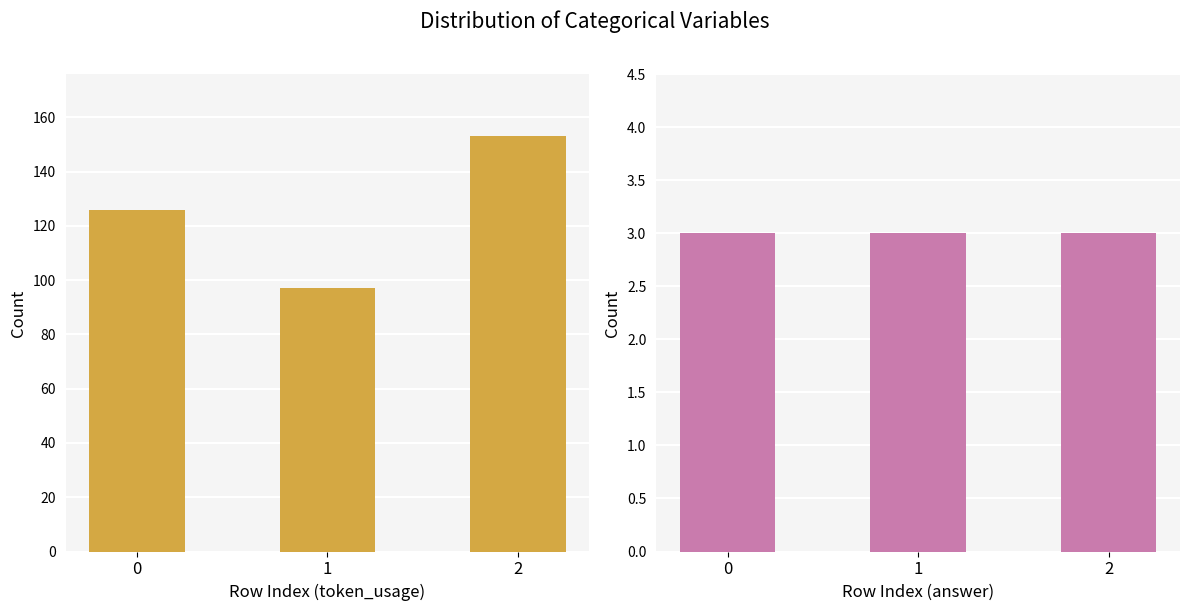

What is the value of the answer bar at the 3rd from the left?

3